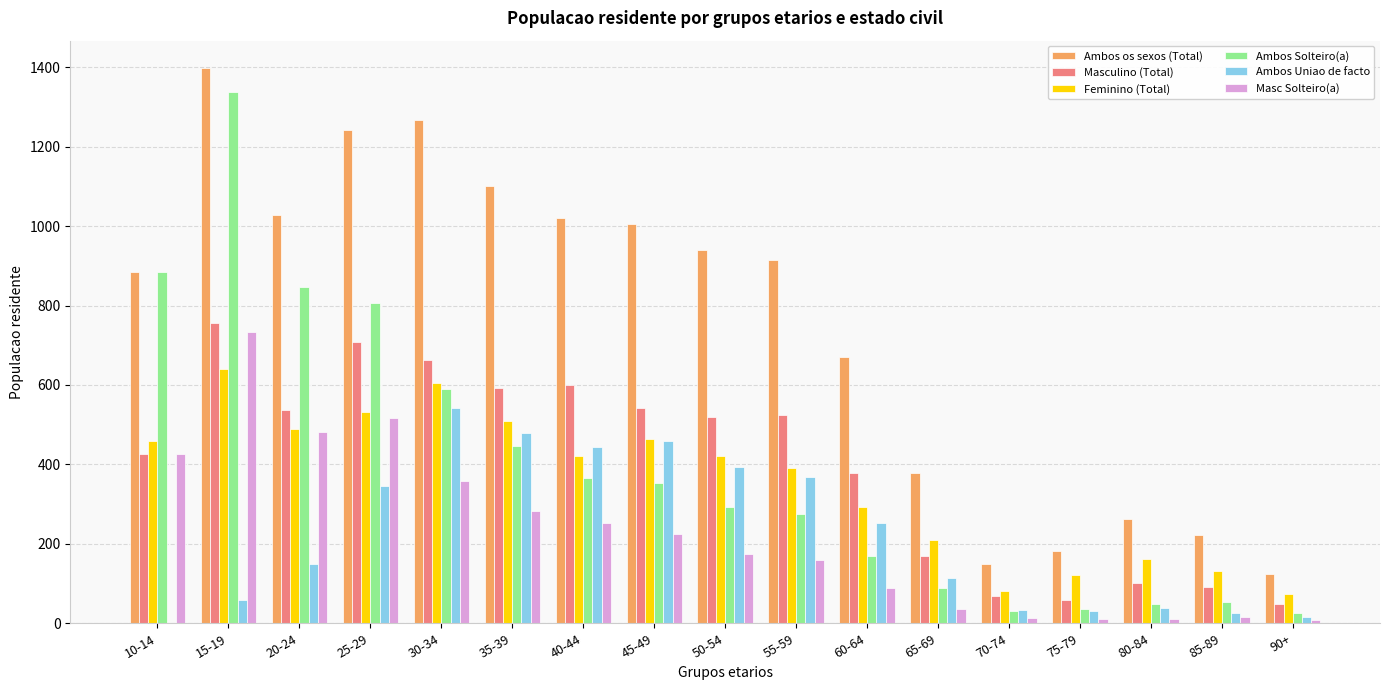

What is the sum of the Masc Solteiro(a) values at 80-84 and 70-74?

24